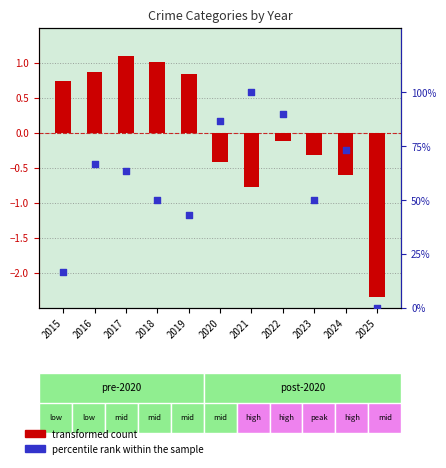

Which series has the largest total across all categories?

percentile rank within the sample